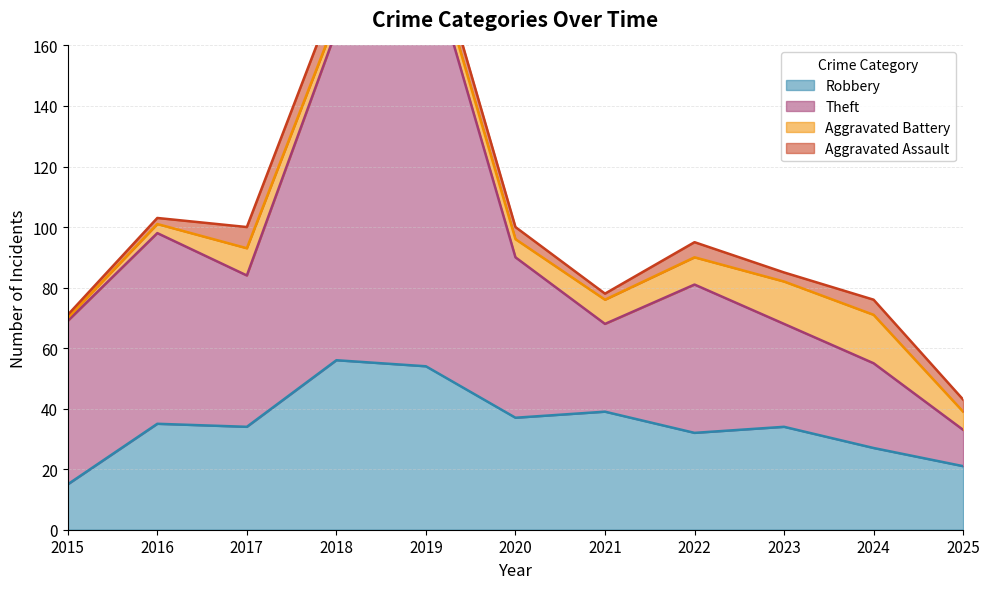

Between 2022 and 2015, which is larger?

2022